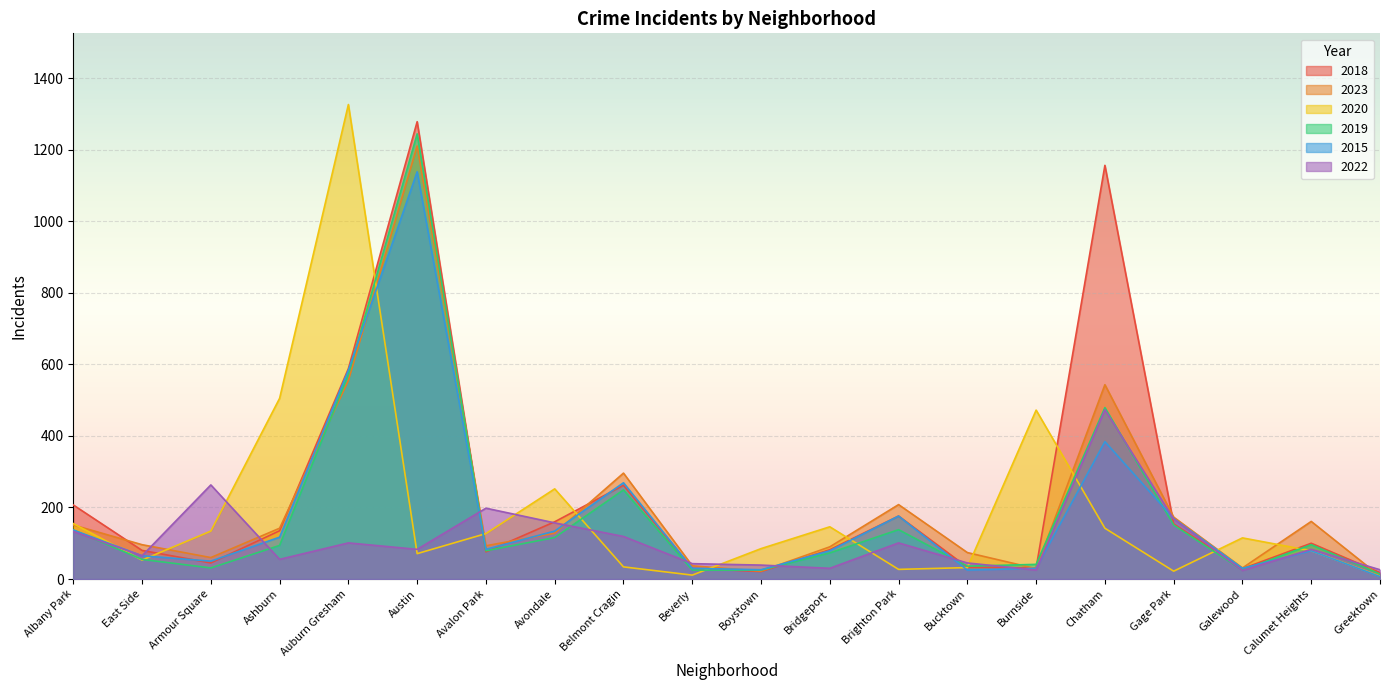

What is the difference between the highest and lowest values at Beverly?

32